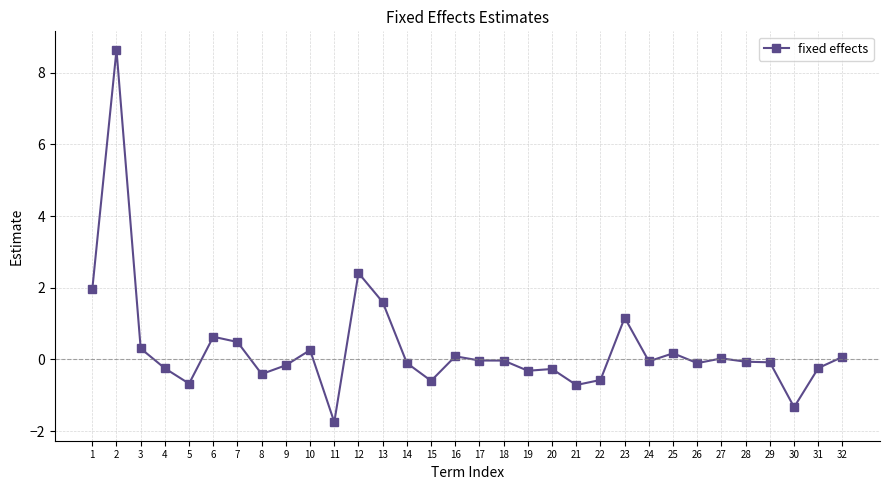

True or false: the data has more than 0 interior local peaks.

True